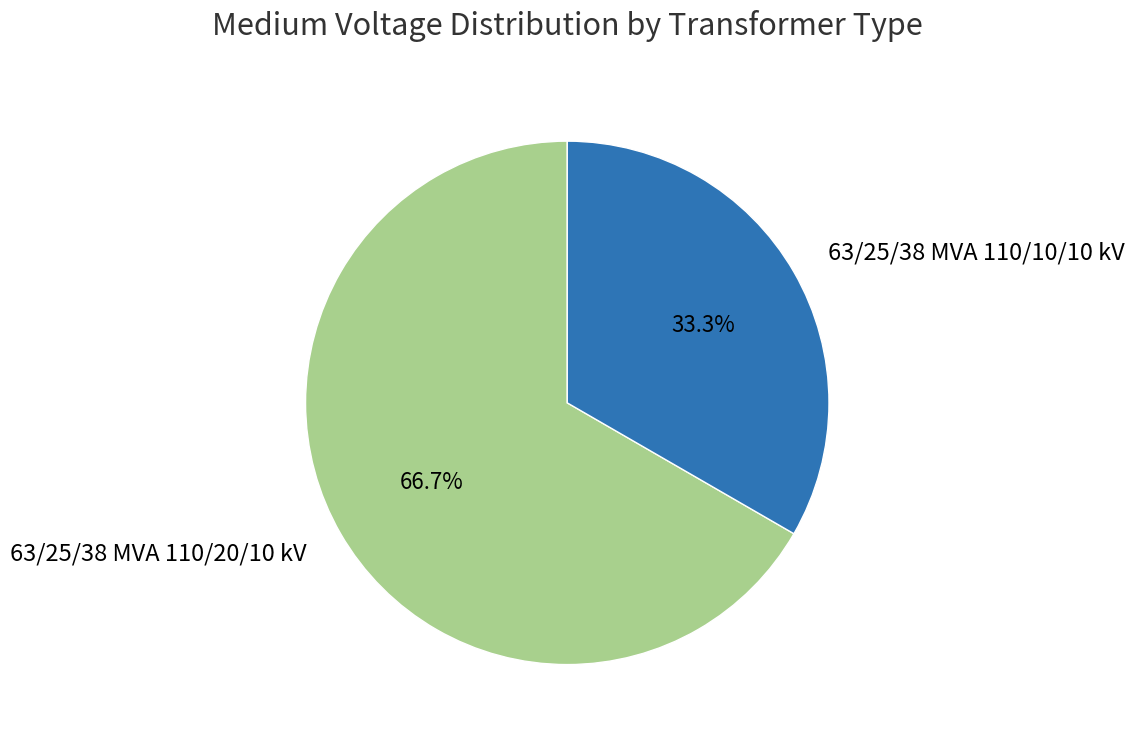

What is the smallest slice in the pie chart?

63/25/38 MVA 110/10/10 kV